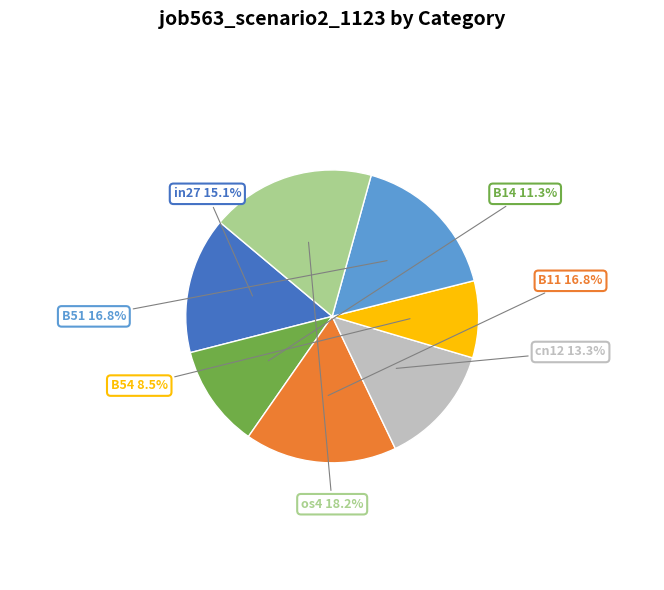

Is there a majority slice in this chart?

No